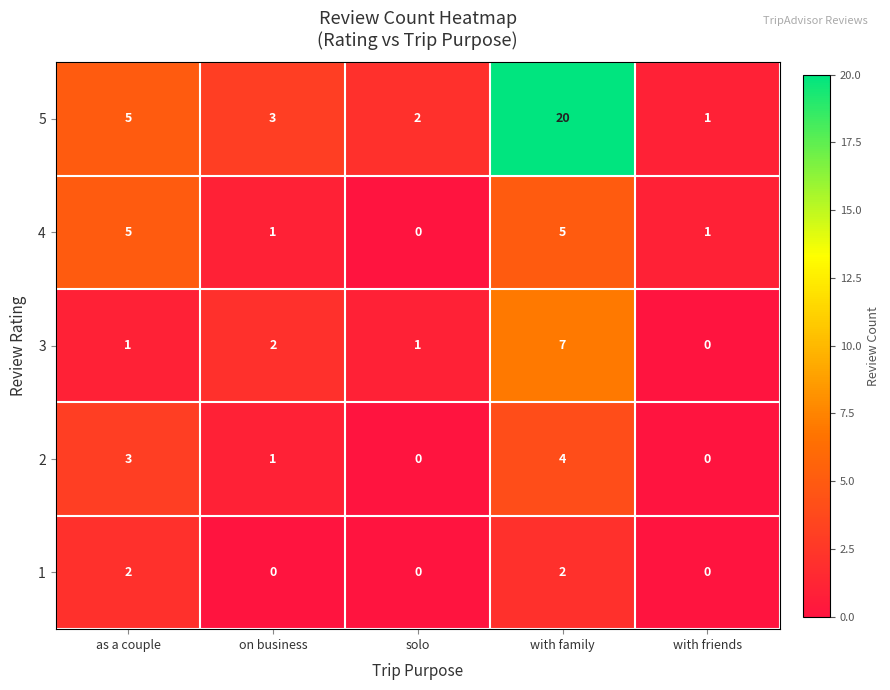

What is the total value across all series at with friends?

2